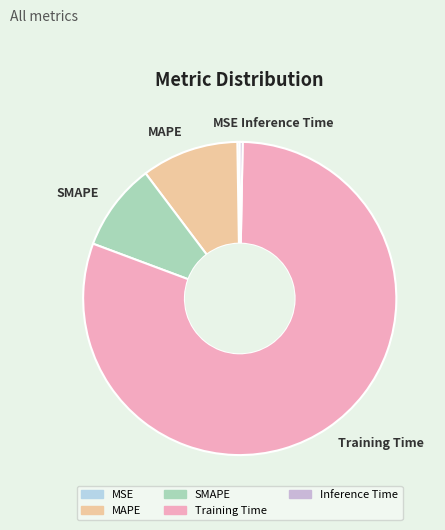

Between MAPE and SMAPE, which is larger?

MAPE